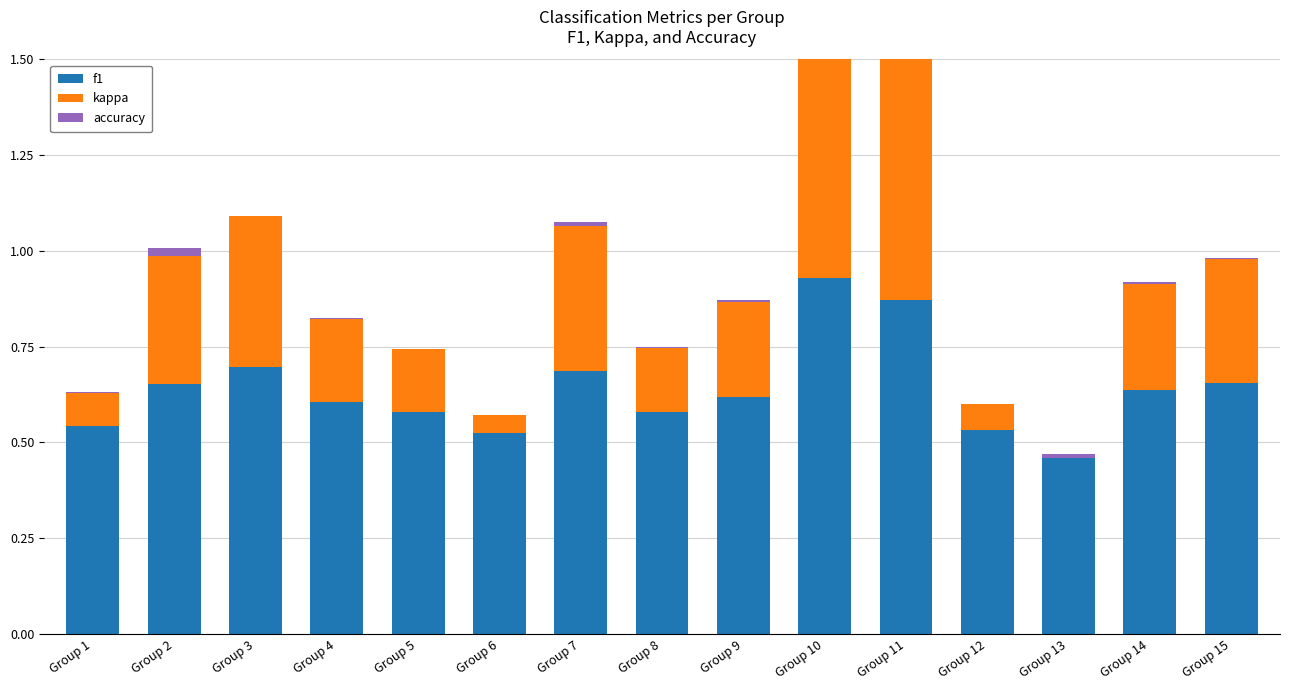

What is the value of the f1 bar at the 9th from the left?

0.6